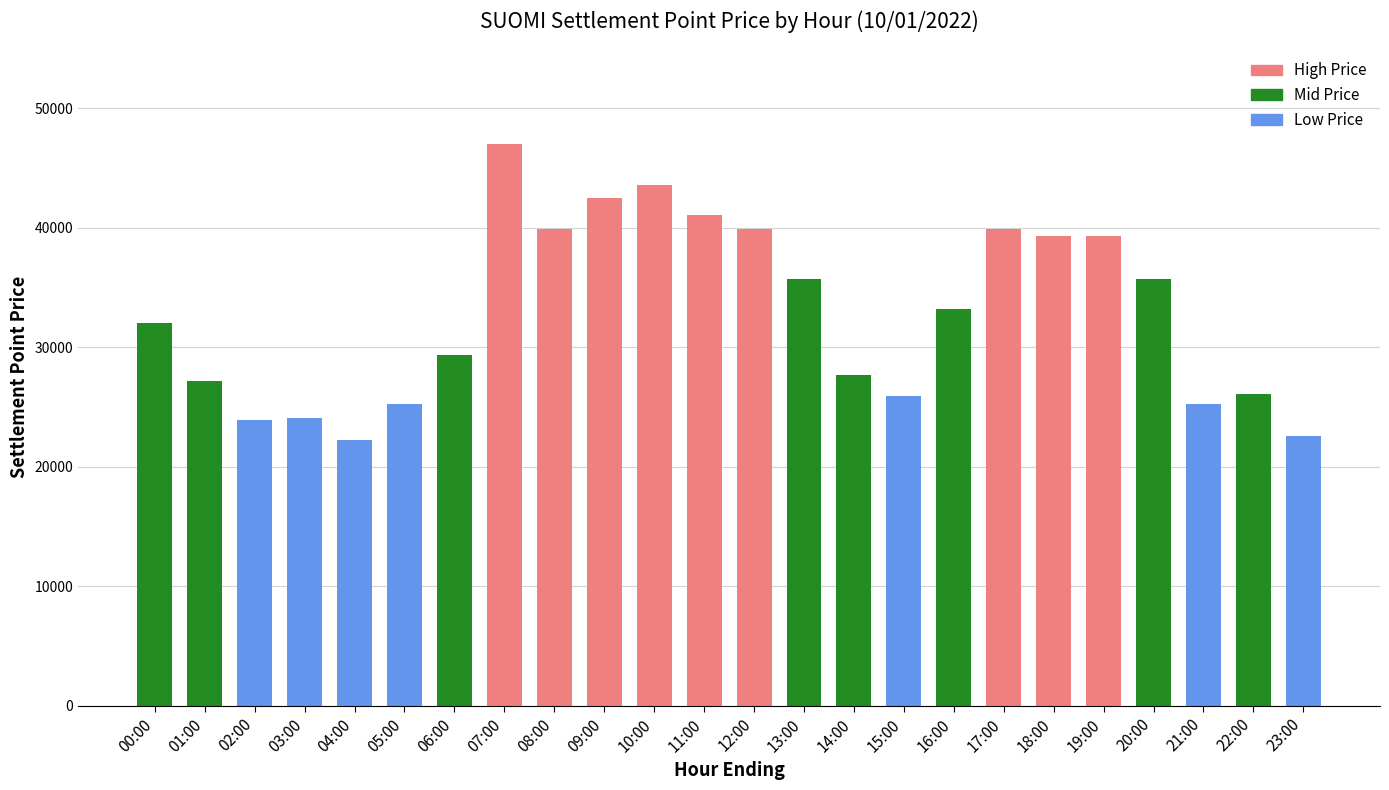

What is the label of the 14th bar from the left?

13:00